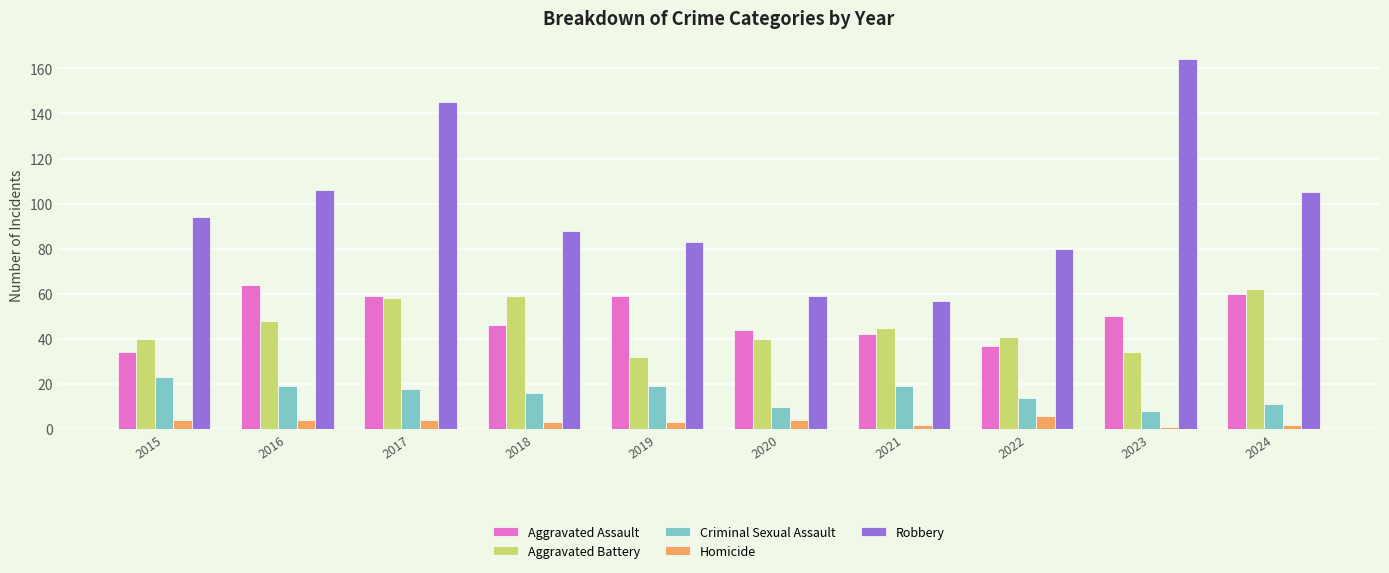

At which label does Criminal Sexual Assault first exceed 18?

2015